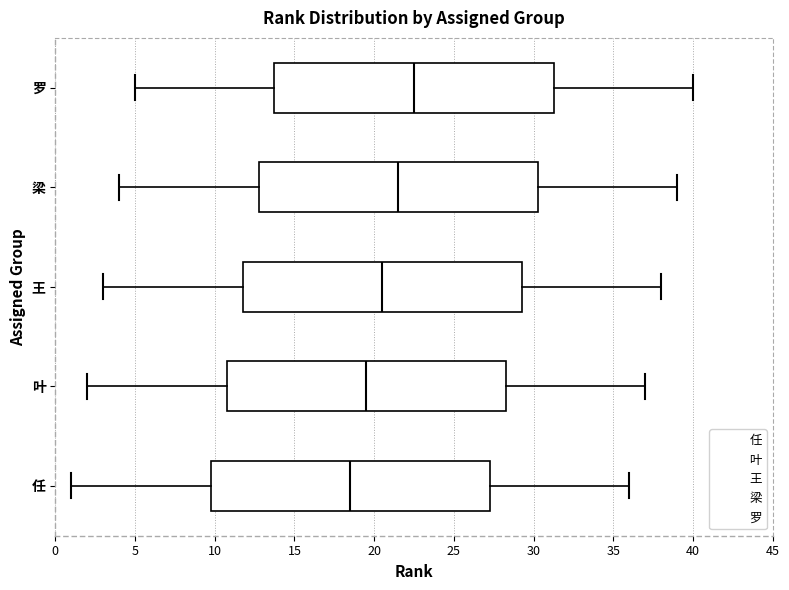

Which box has the furthest to the left median line?

任